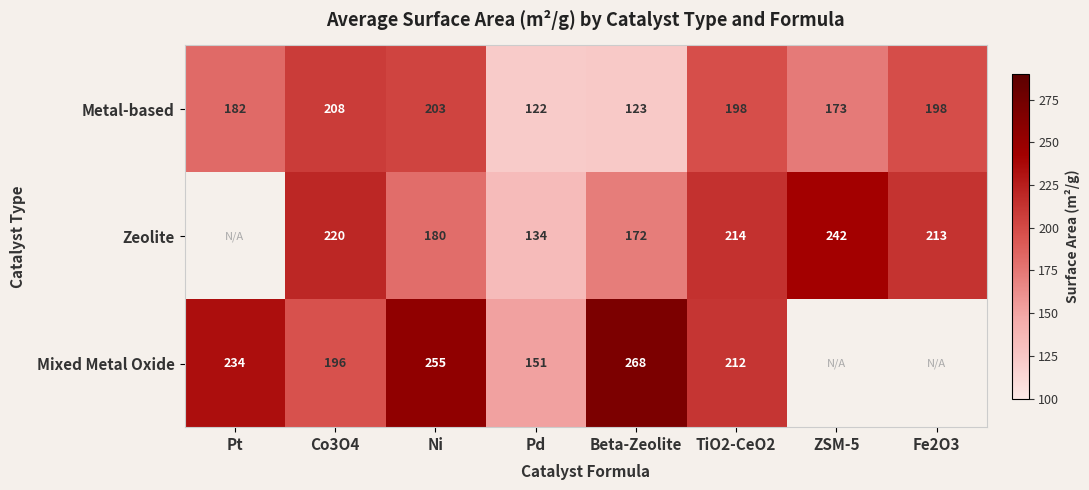

How many categories are shown in the chart?

8